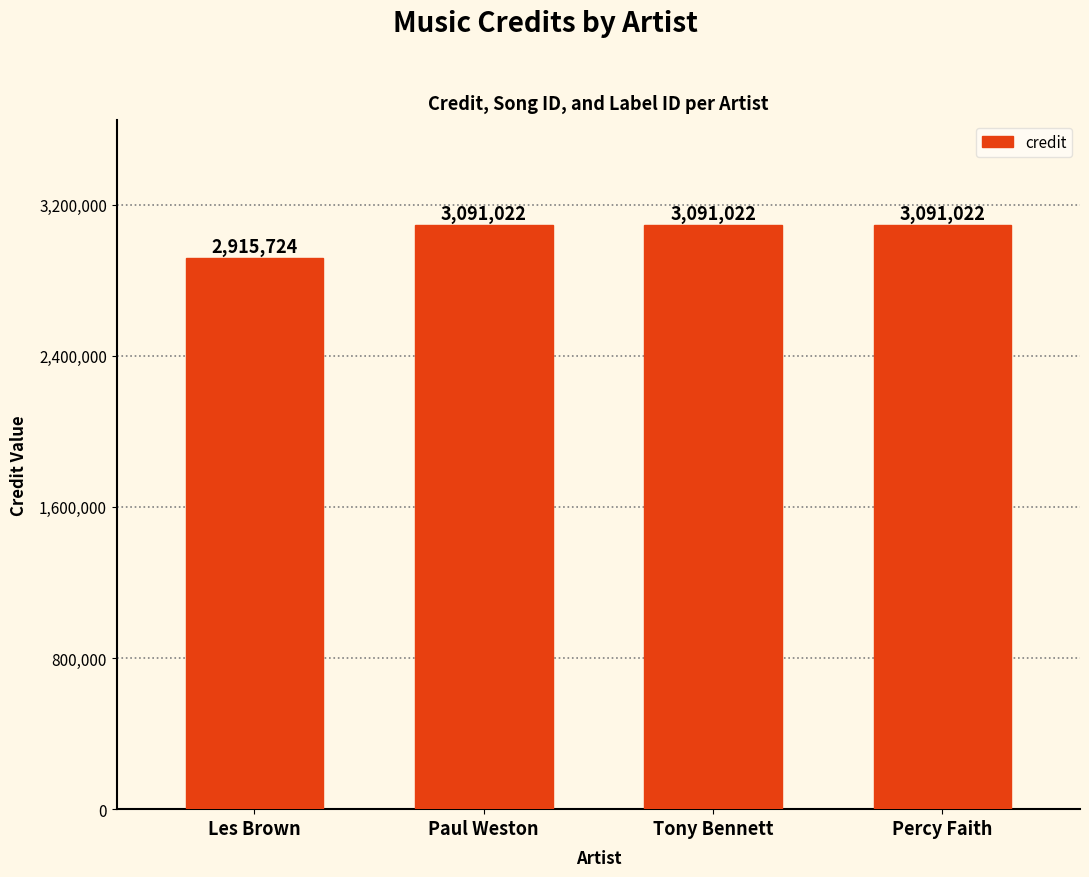

Does the chart contain stacked bars?

No